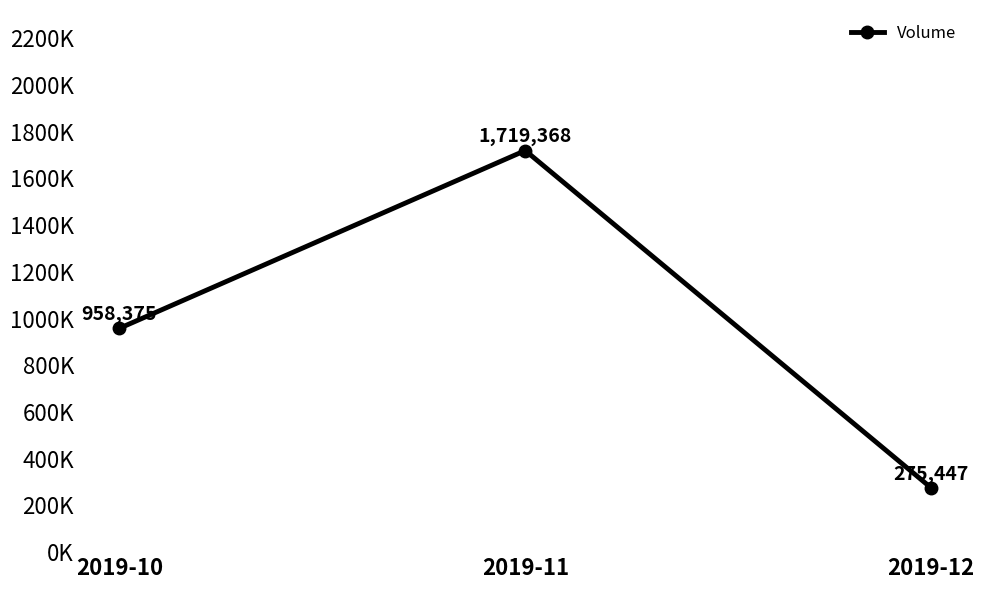

Reading left to right, what are all the values shown in this chart?

2019-10=958375	2019-11=1719368	2019-12=275447